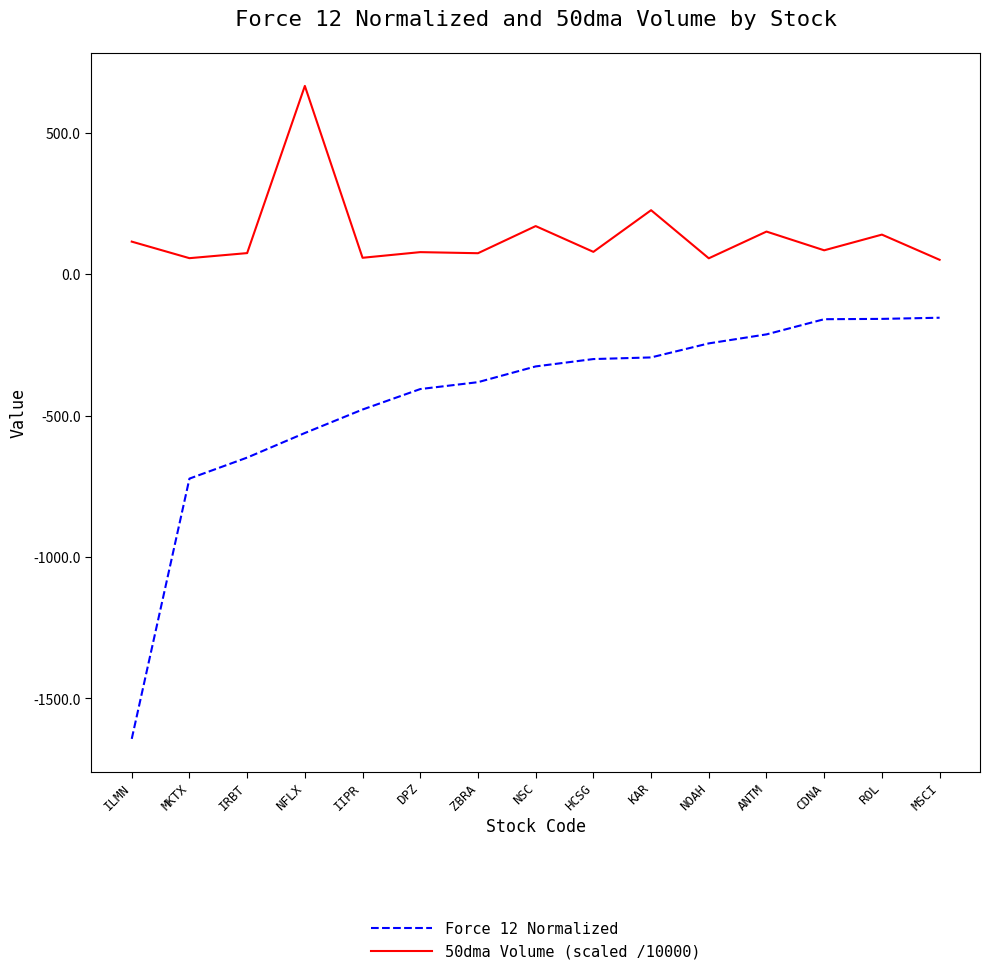

Where is Force 12 Normalized nearest to the value -898?

MKTX